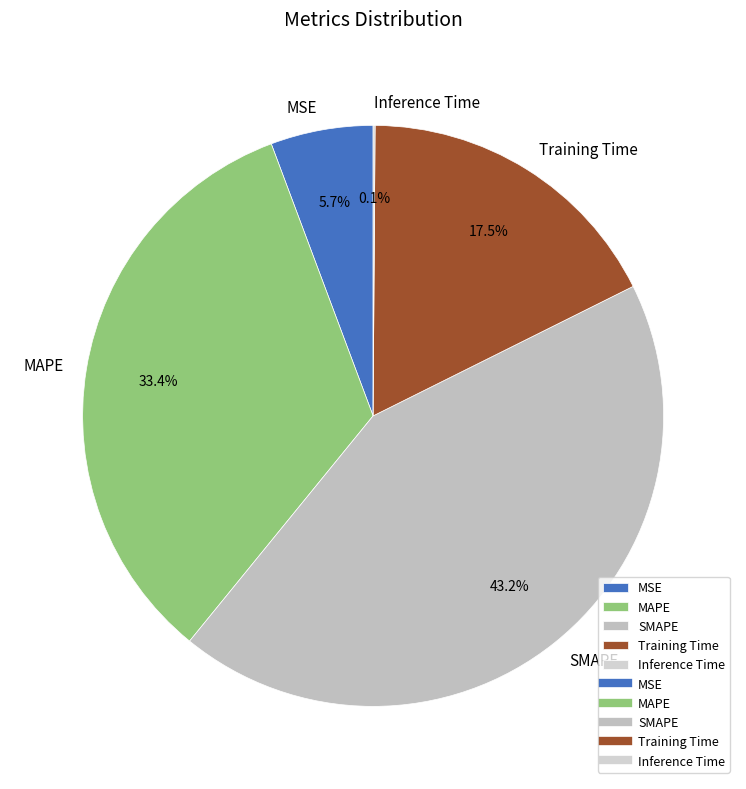

Is the sum of SMAPE and MAPE greater than half?

Yes